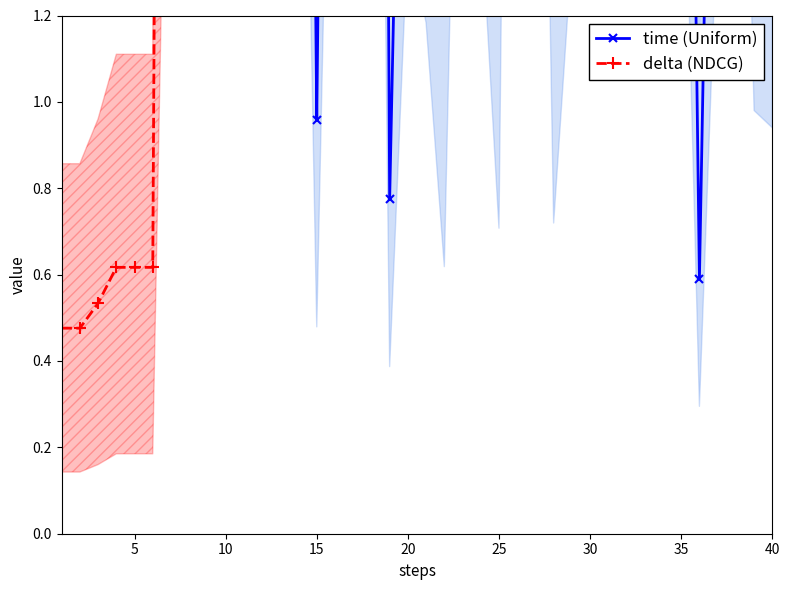

The time (Uniform) series shows 11.4 at 40. True or false?

True